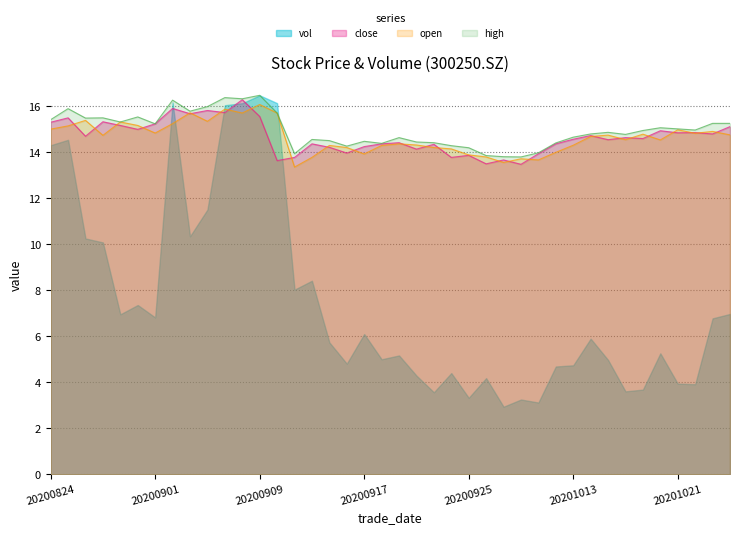

What is the difference between the maximum and minimum values in the high series?

2.7